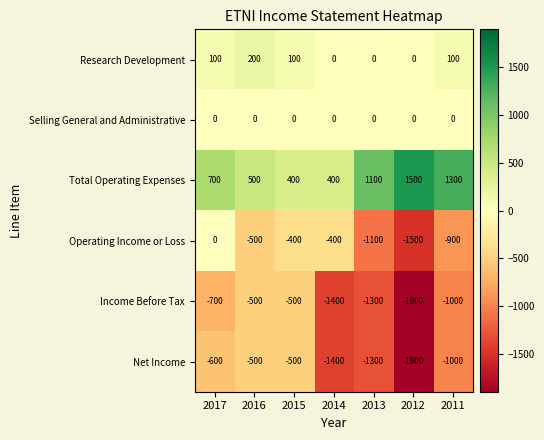

At which label does Total Operating Expenses reach its peak?

2012